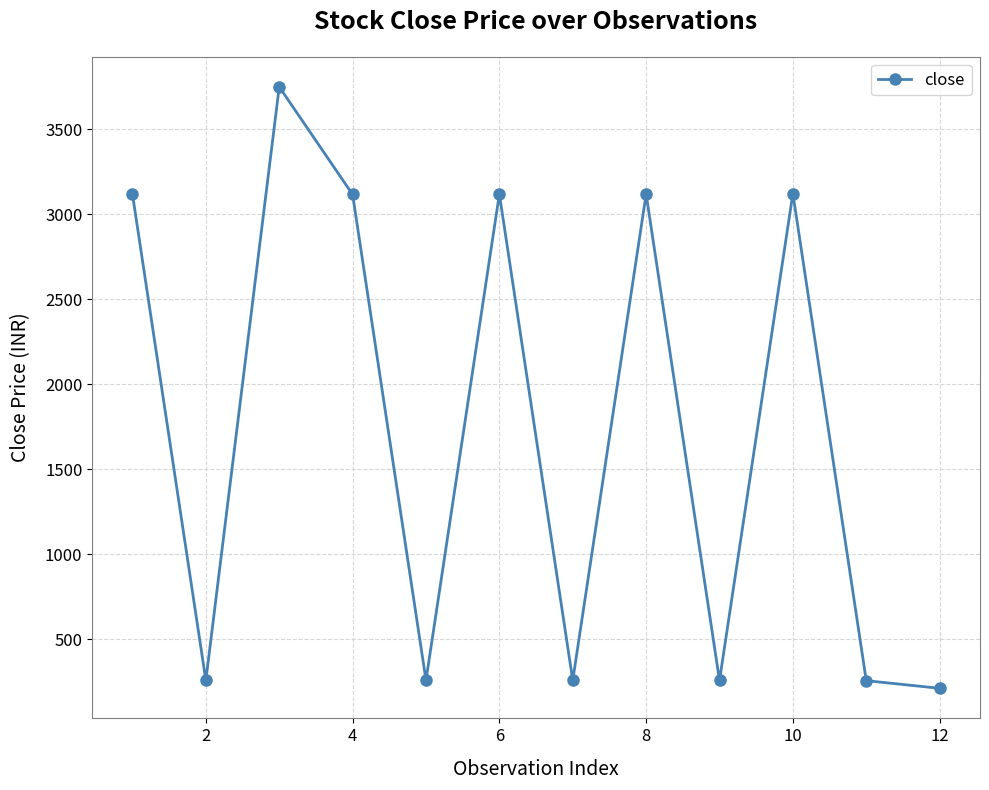

What is the difference between the maximum and minimum values?

3540.2